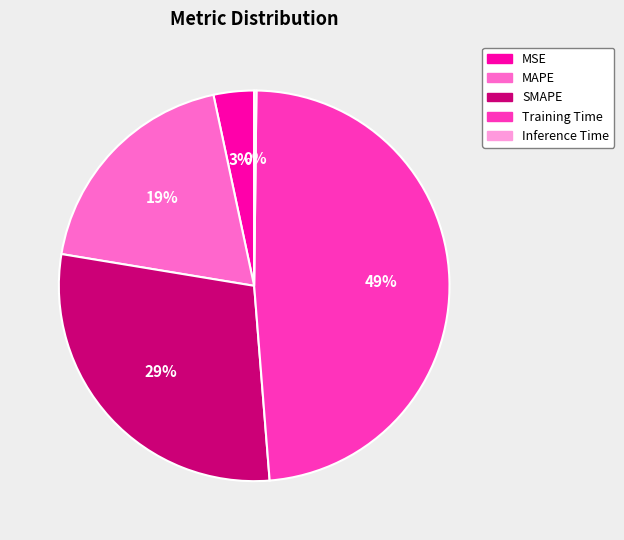

Which slice is the largest?

Training Time